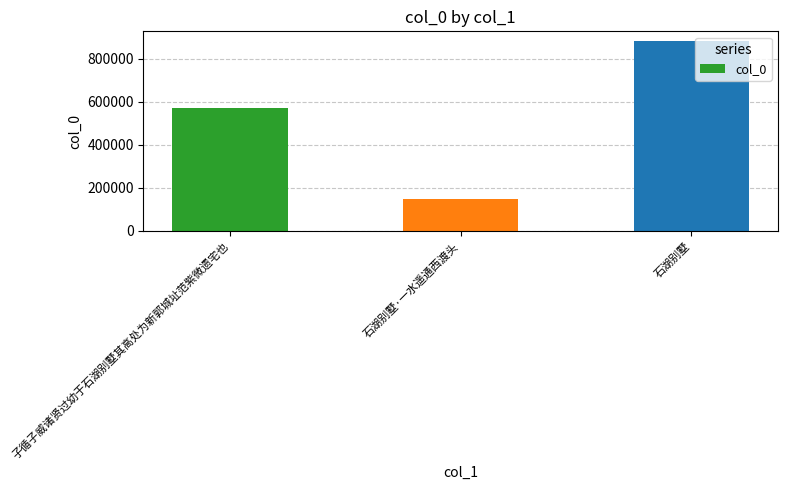

How many bars are there in total?

3